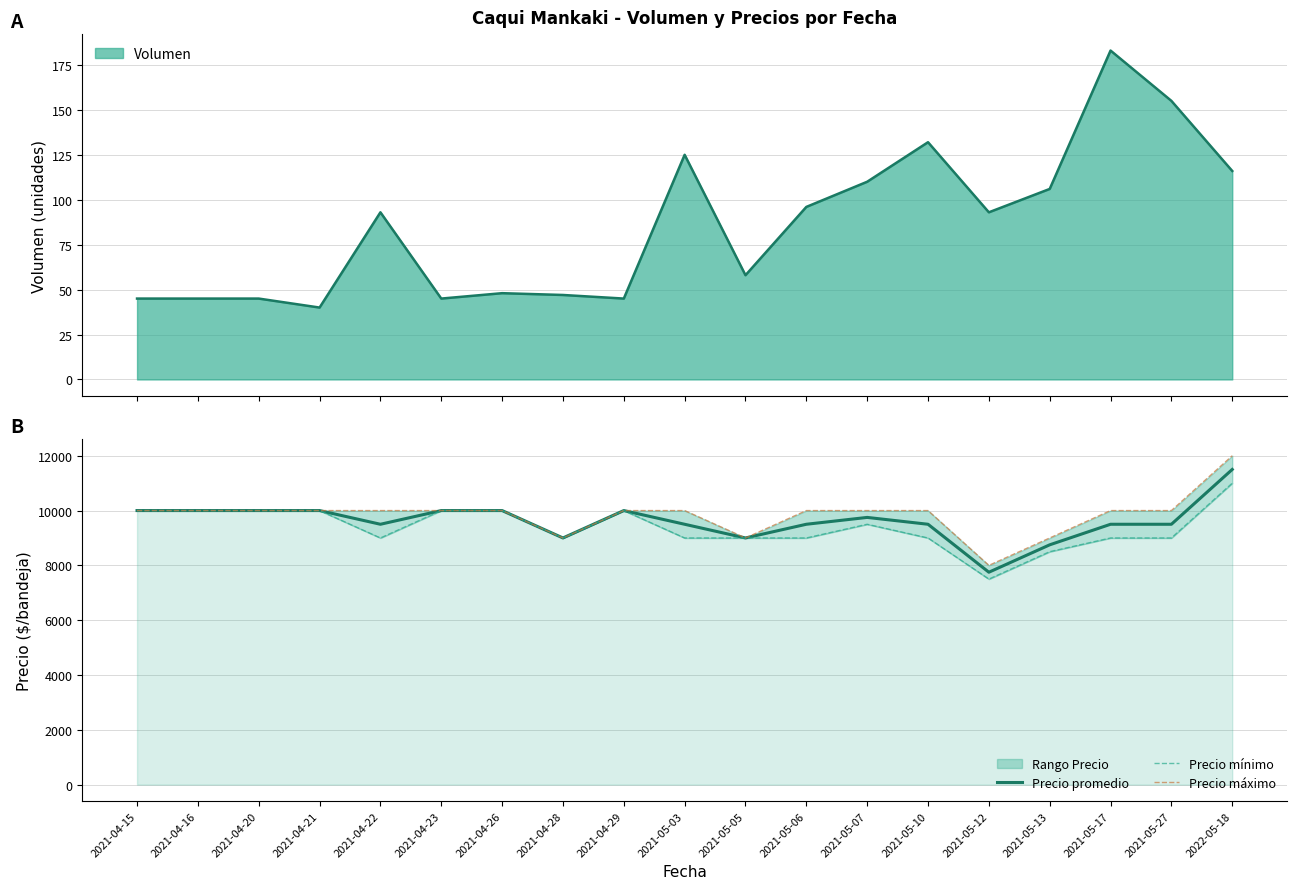

Where is the first local maximum for Precio promedio?

2021-04-29